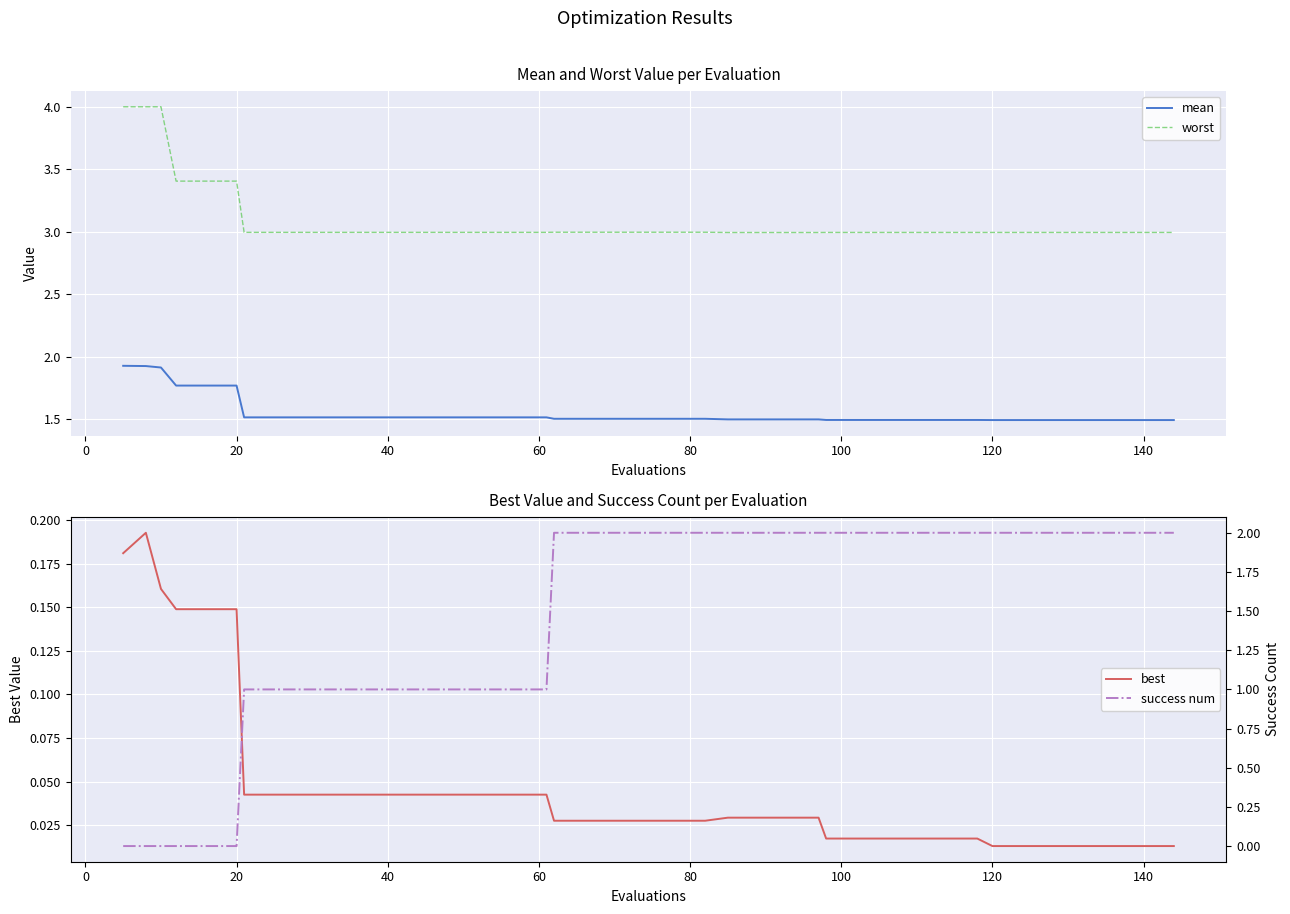

True or false: worst and mean intersect in this chart.

False